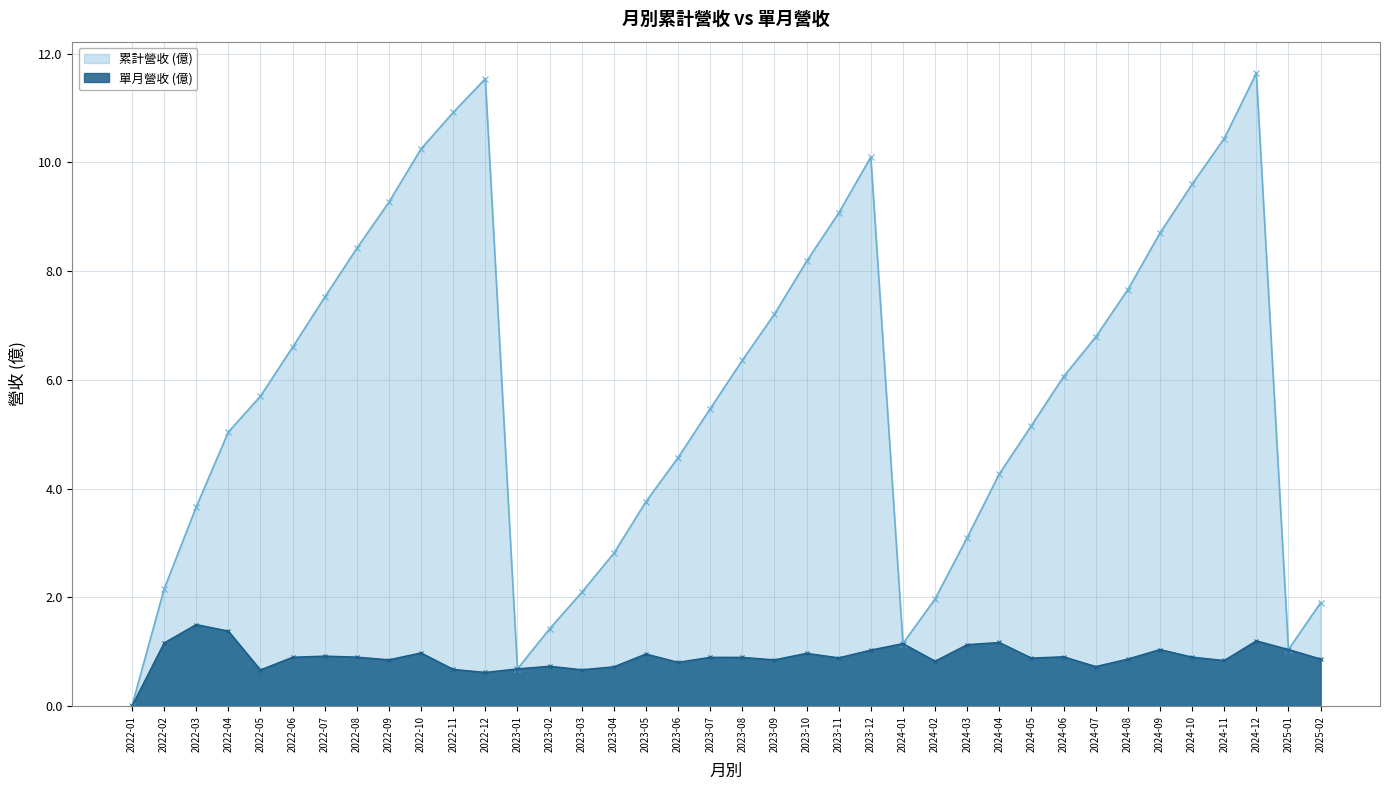

At which category does 單月營收 (億) reach its first local valley?

2022-05